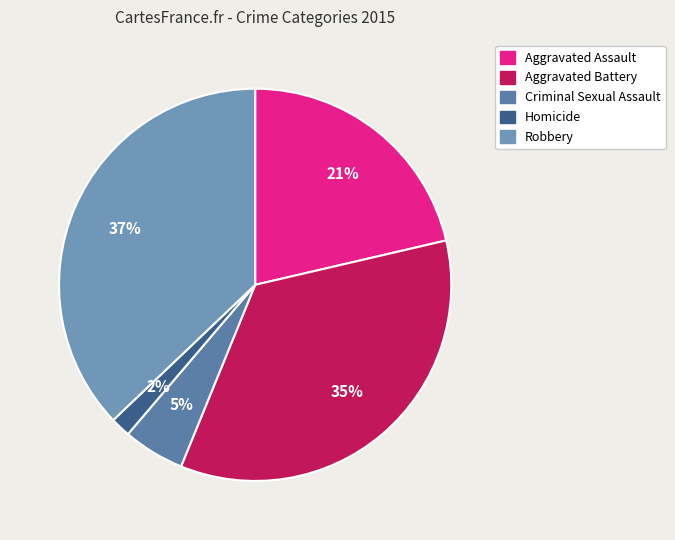

Do Aggravated Assault and Homicide together represent more than half of the pie?

No